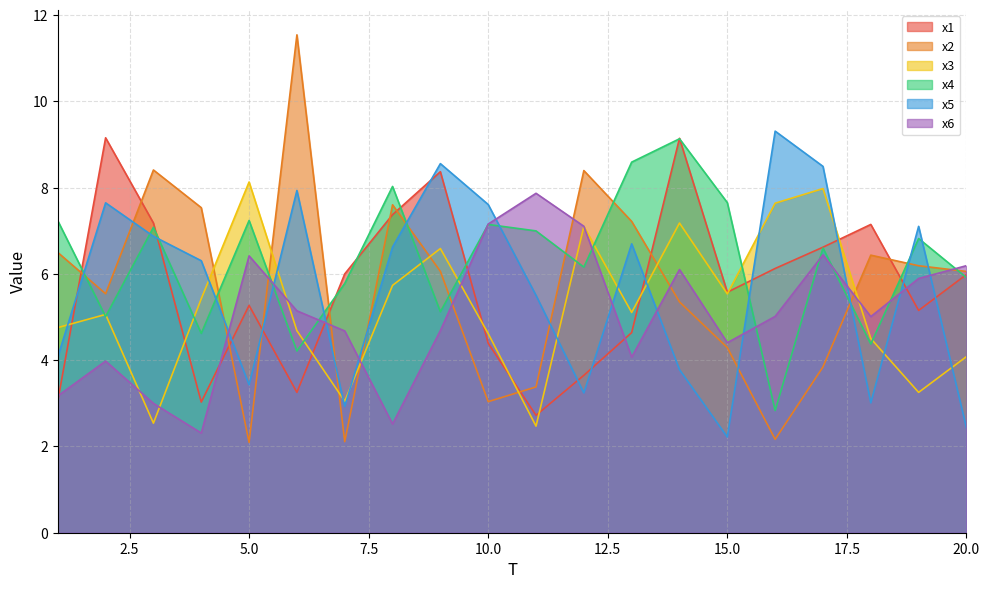

The x4 series shows 4.3 at 14. True or false?

False